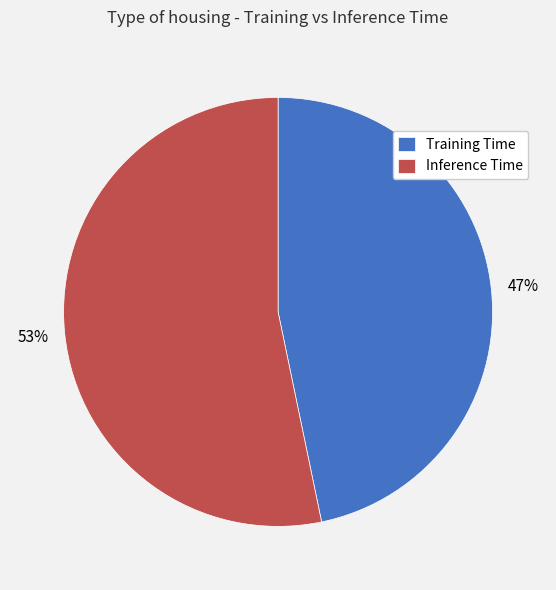

Is there a majority slice in this chart?

Yes